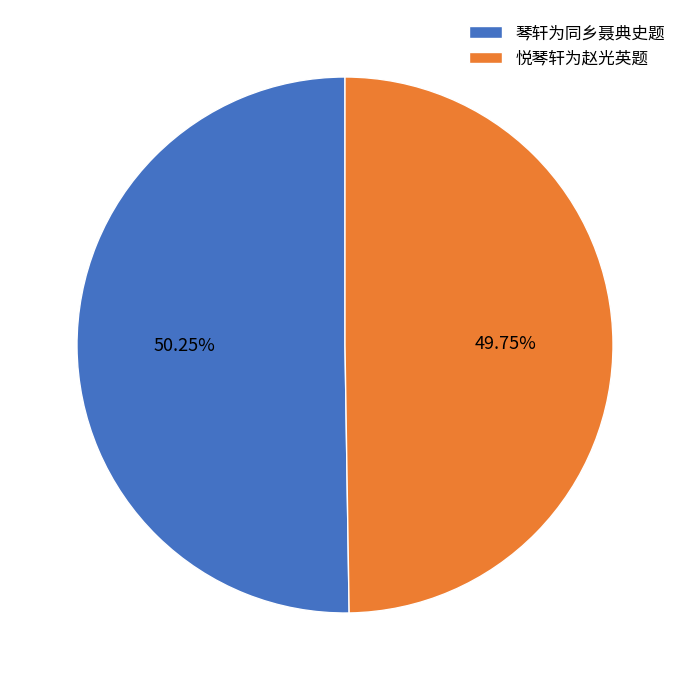

What is the ratio of the value at 悦琴轩为赵光英题 to the value at 琴轩为同乡聂典史题?

1.0